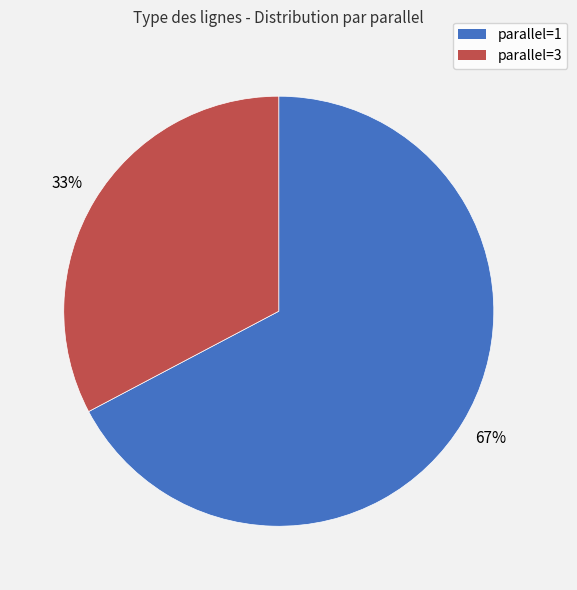

Between parallel=1 and parallel=3, which is larger?

parallel=1